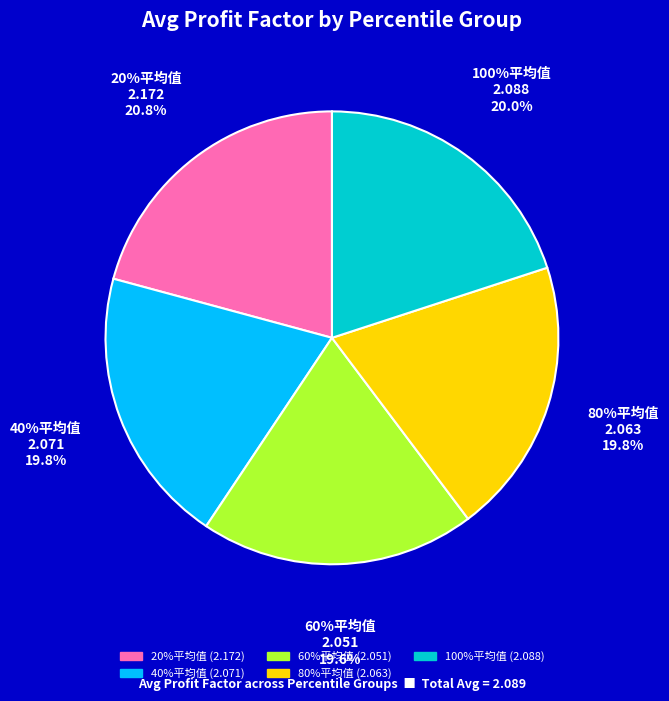

What is the smallest slice in the pie chart?

60%平均值